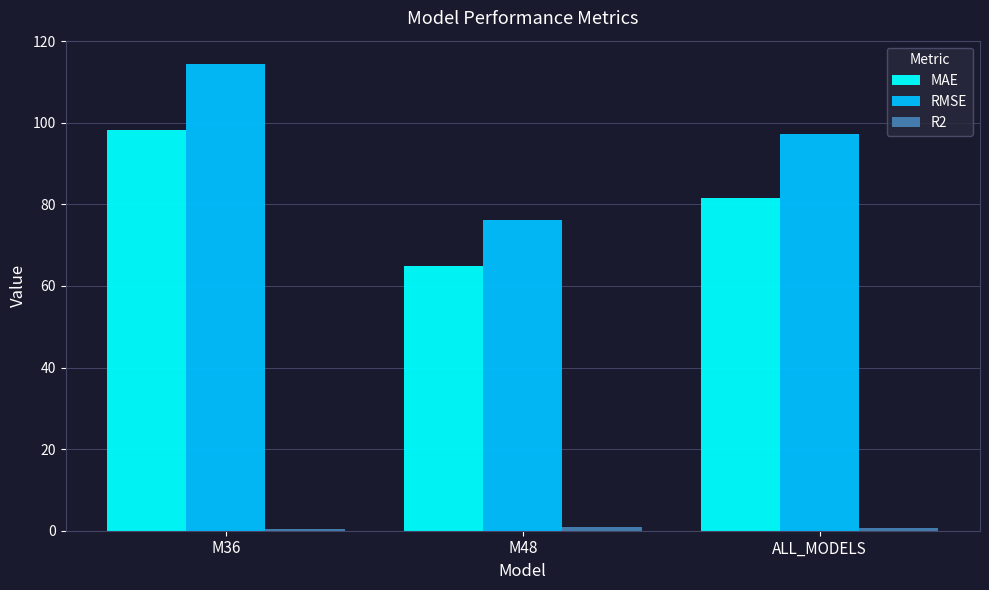

Which series changed the most between M48 and ALL_MODELS?

RMSE